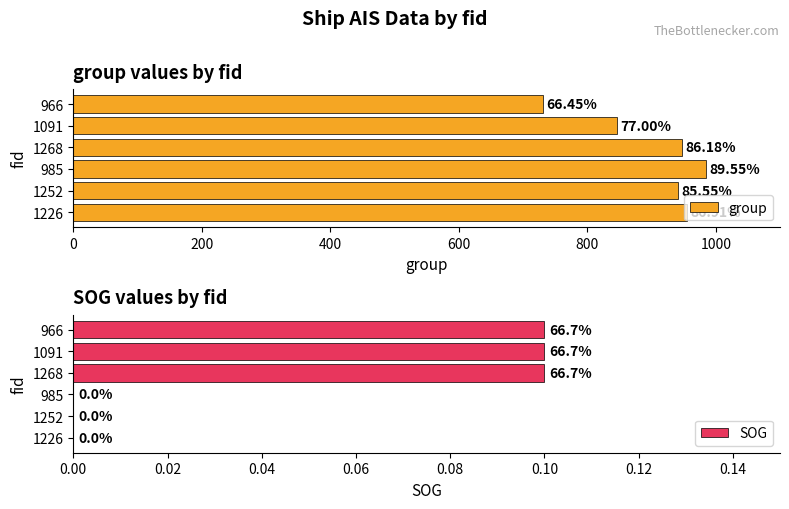

What is the sum of all SOG values?

0.3